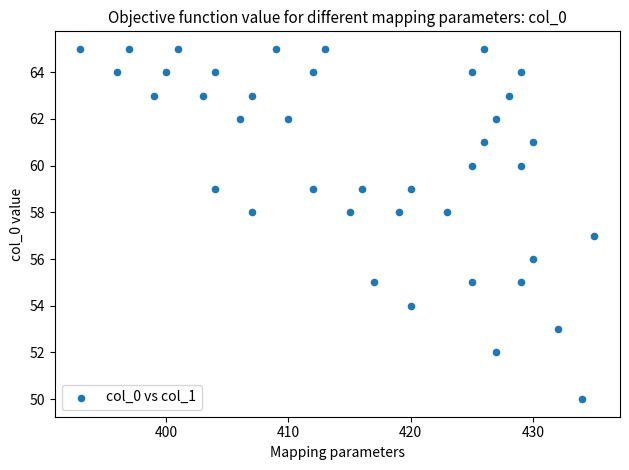

What is the range of X values (max minus min)?

42